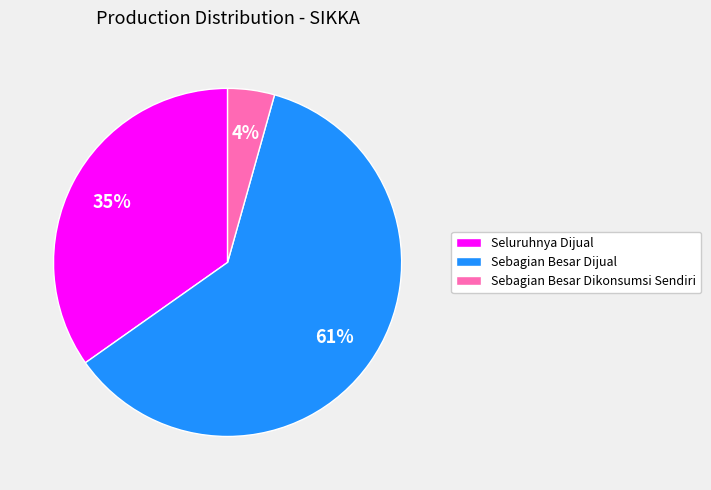

Which category has the smallest portion of the pie?

Sebagian Besar Dikonsumsi Sendiri